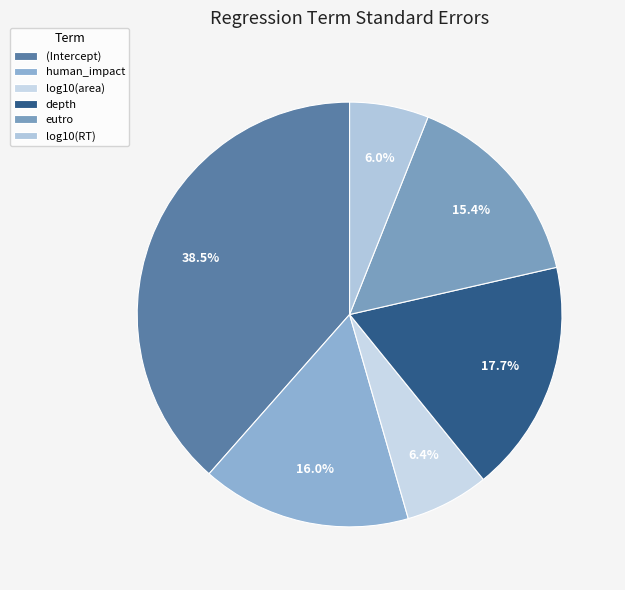

How many segments does this pie chart have?

6